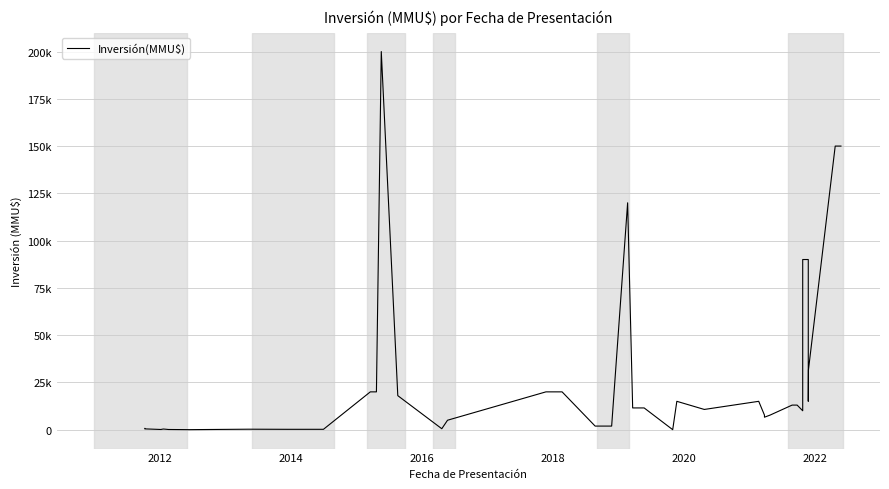

How many positive values are there?

39